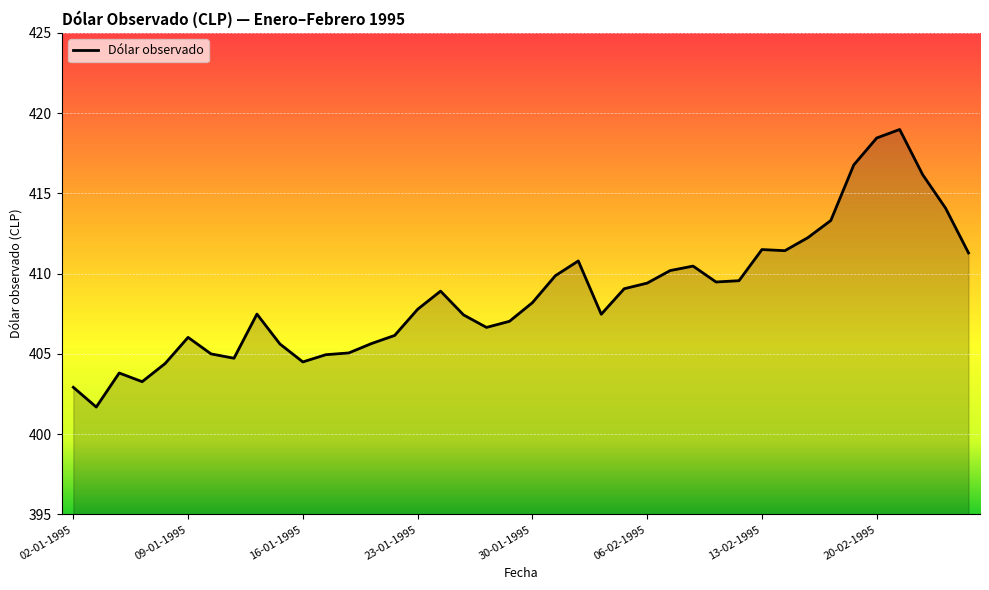

What is the maximum value shown in the chart?

419.0